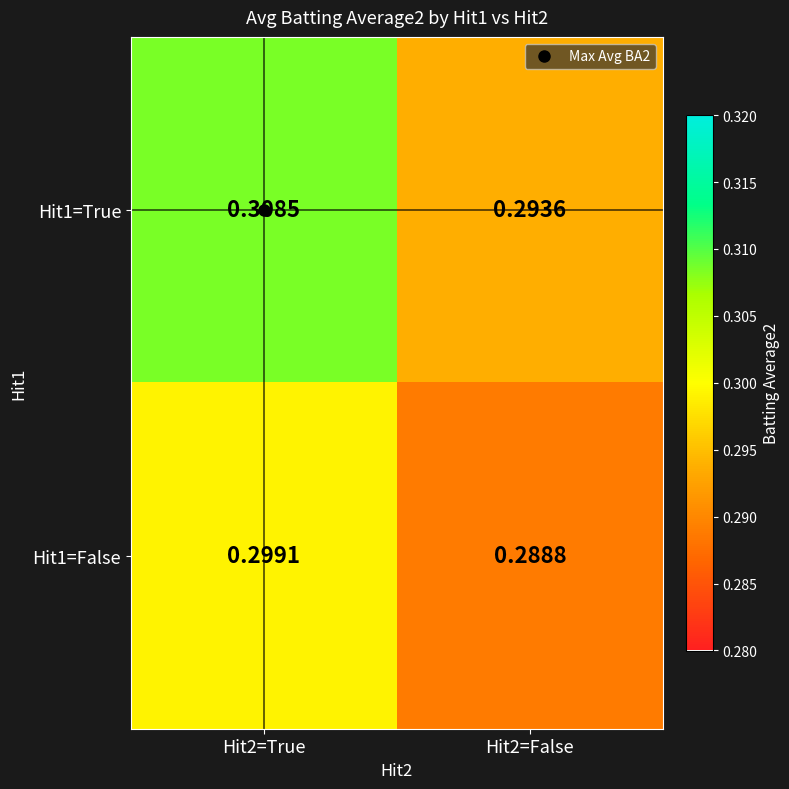

Is the value of Hit1=False at Hit2=True greater than the value of Hit1=True at Hit2=True?

No